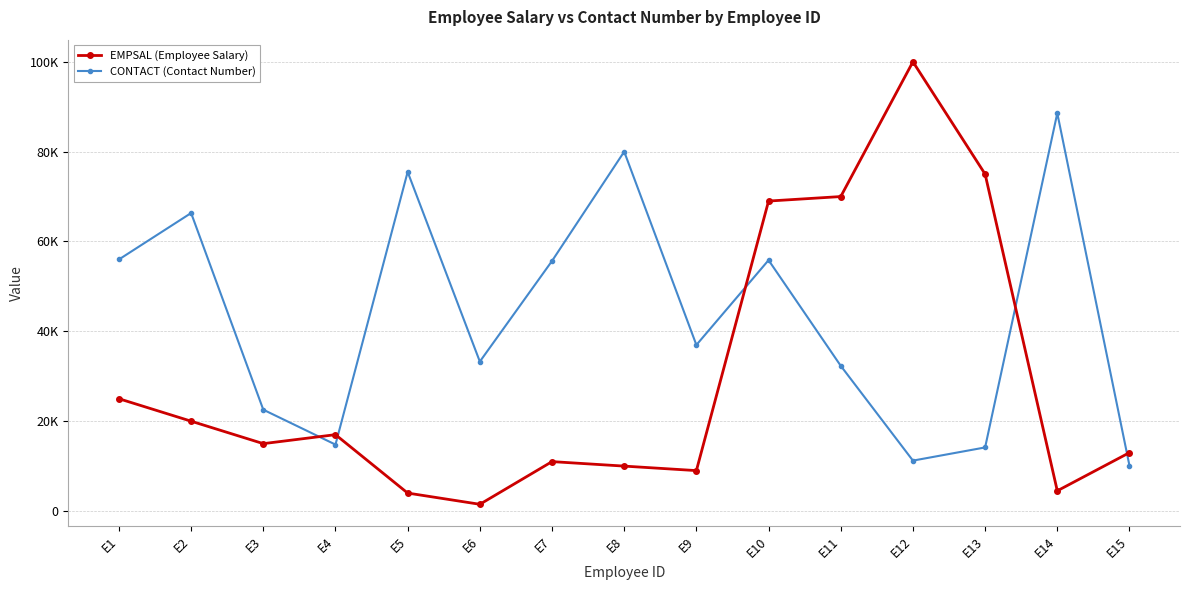

Reading left to right, transcribe all the data shown in this chart.

EMPSAL (Employee Salary): E1=25000	E2=20000	E3=15000	E4=17000	E5=4000	E6=1500	E7=11000	E8=10000	E9=9000	E10=69000	E11=70000	E12=100000	E13=75000	E14=4500	E15=13000
CONTACT (Contact Number): E1=56000	E2=66333	E3=22555	E4=14789	E5=75485	E6=33266	E7=55666	E8=80000	E9=36966	E10=55844	E11=32323	E12=11222	E13=14155	E14=88557	E15=10101